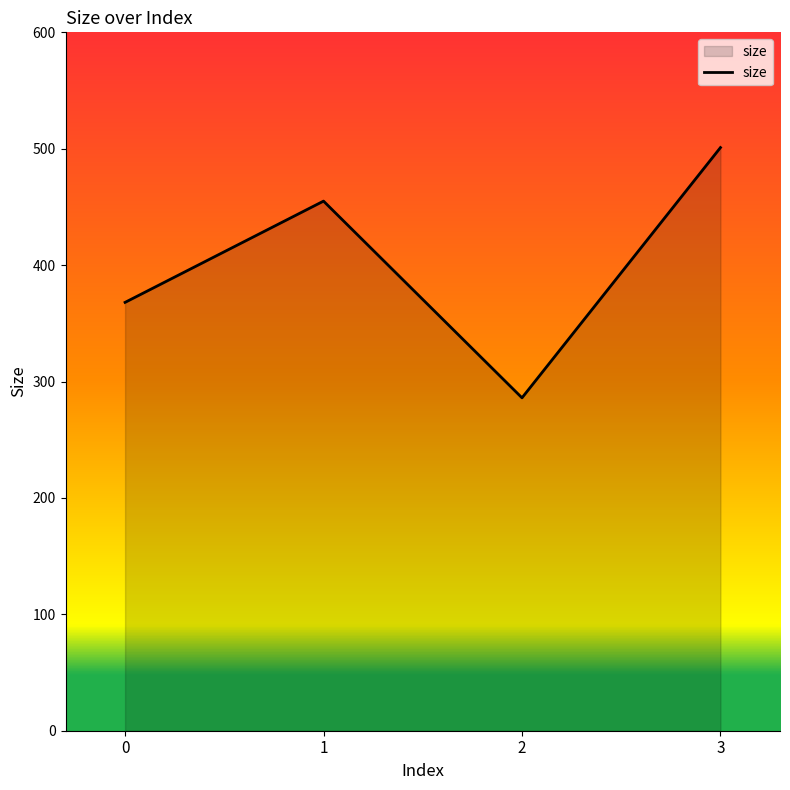

What is the change in value from 2 to 3?

+215